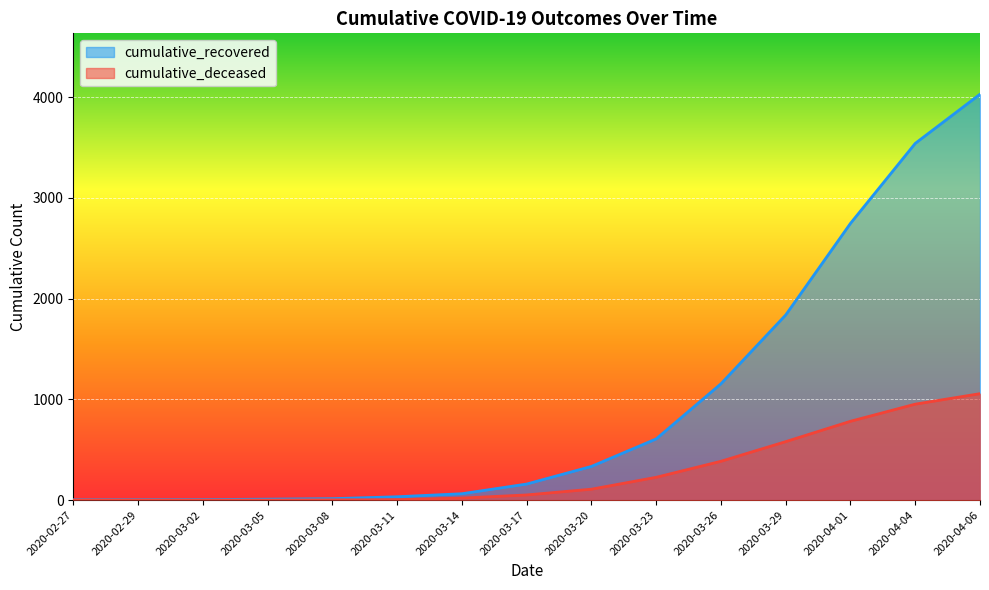

Where does the cumulative_recovered series first go above 159?

2020-03-20